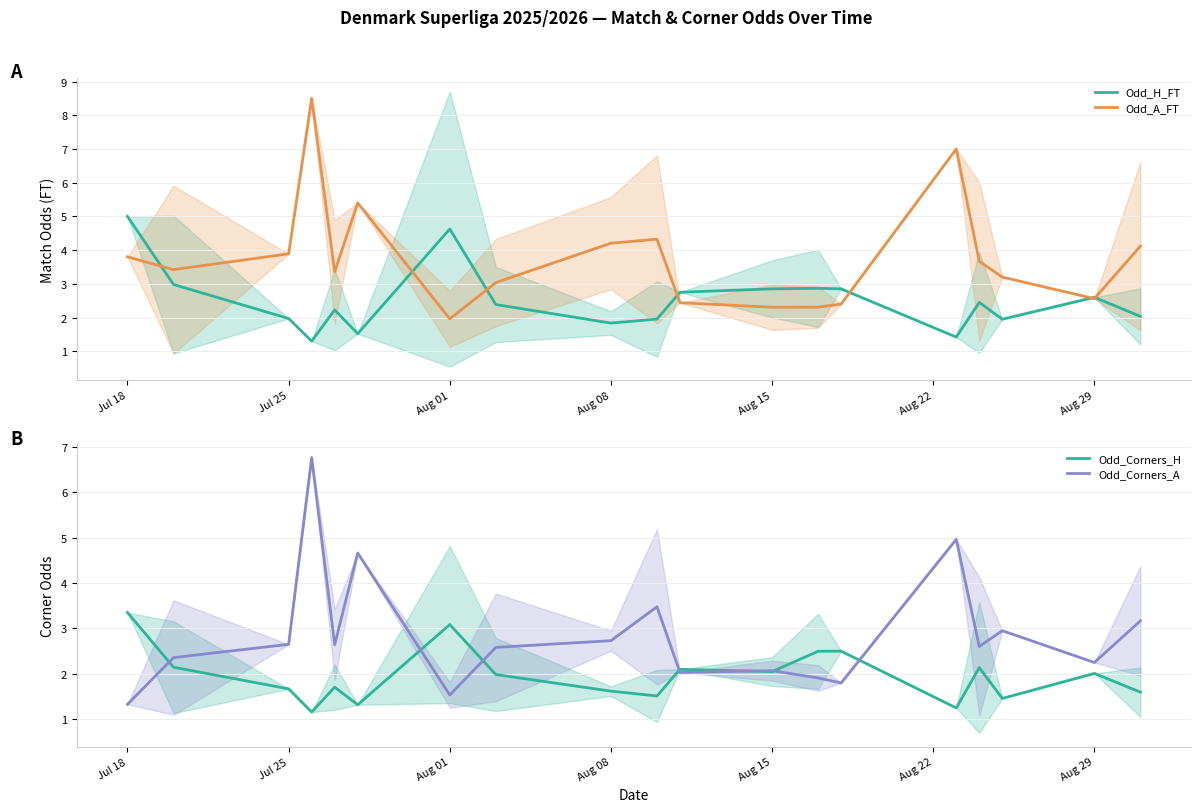

What is the smallest value displayed?

1.2